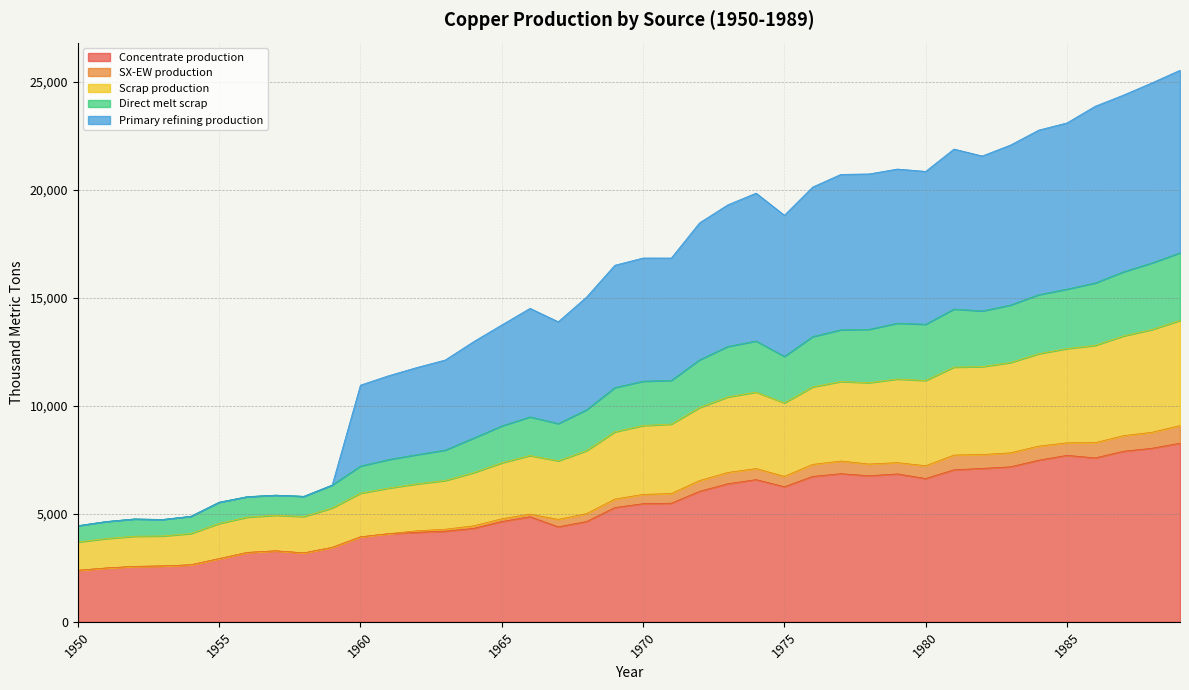

Is it true that Concentrate production equals 6636.1 at 1980?

True